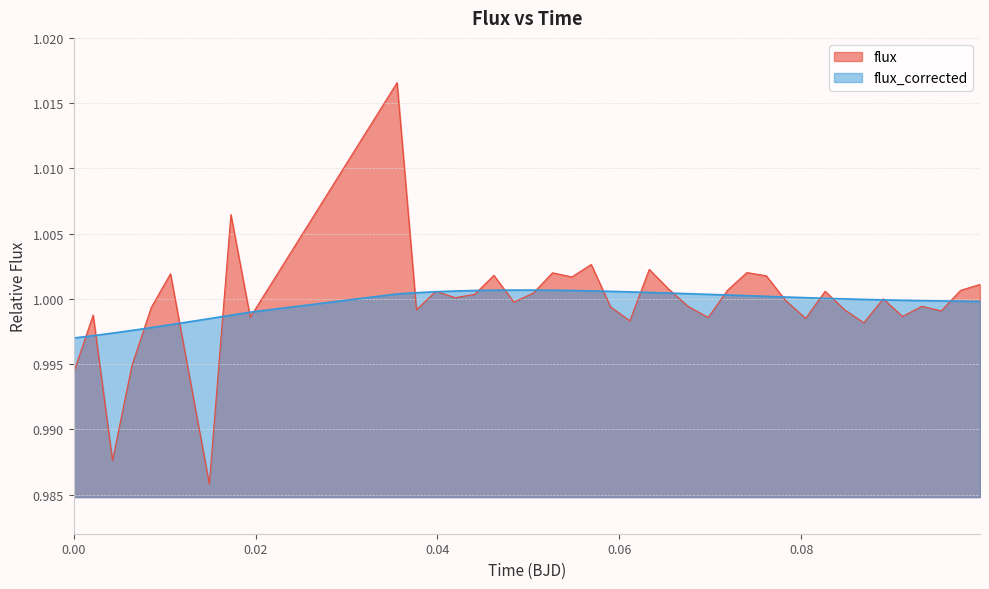

Which series has the widest spread of values?

flux